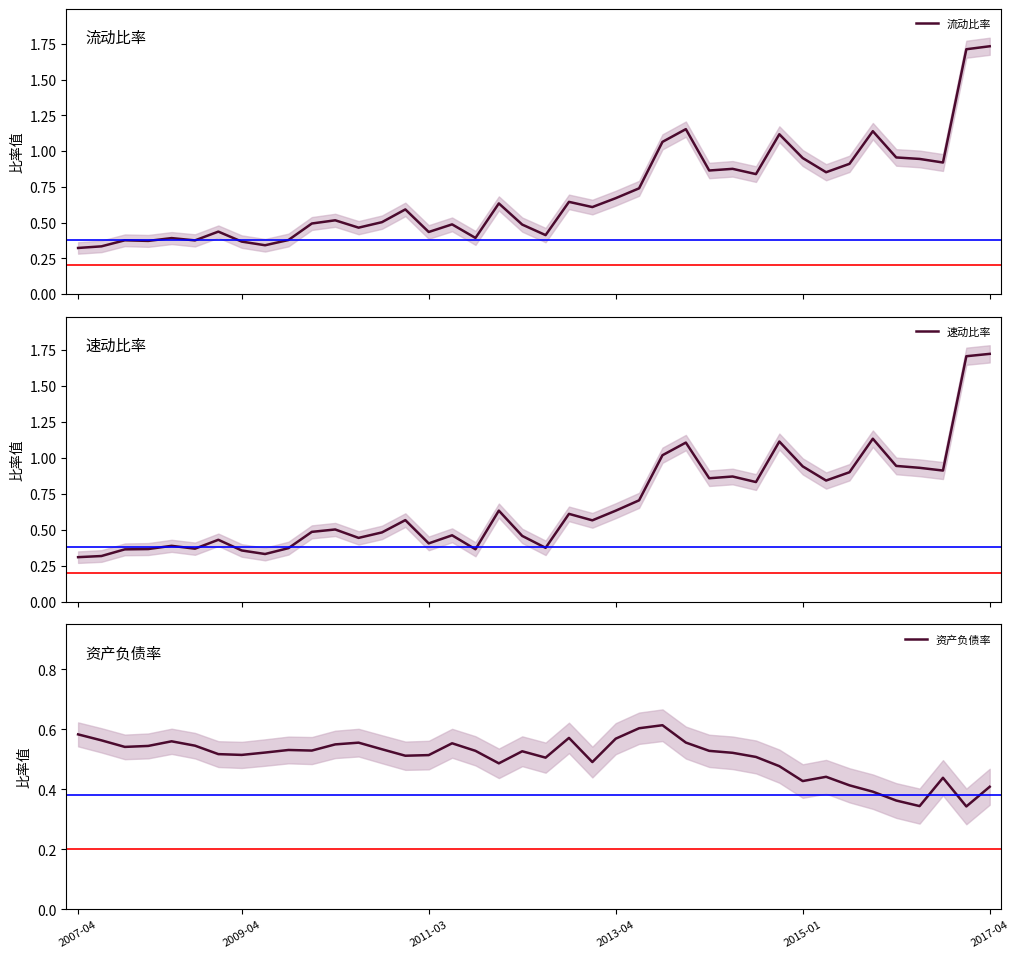

How many lines are shown in the chart?

3